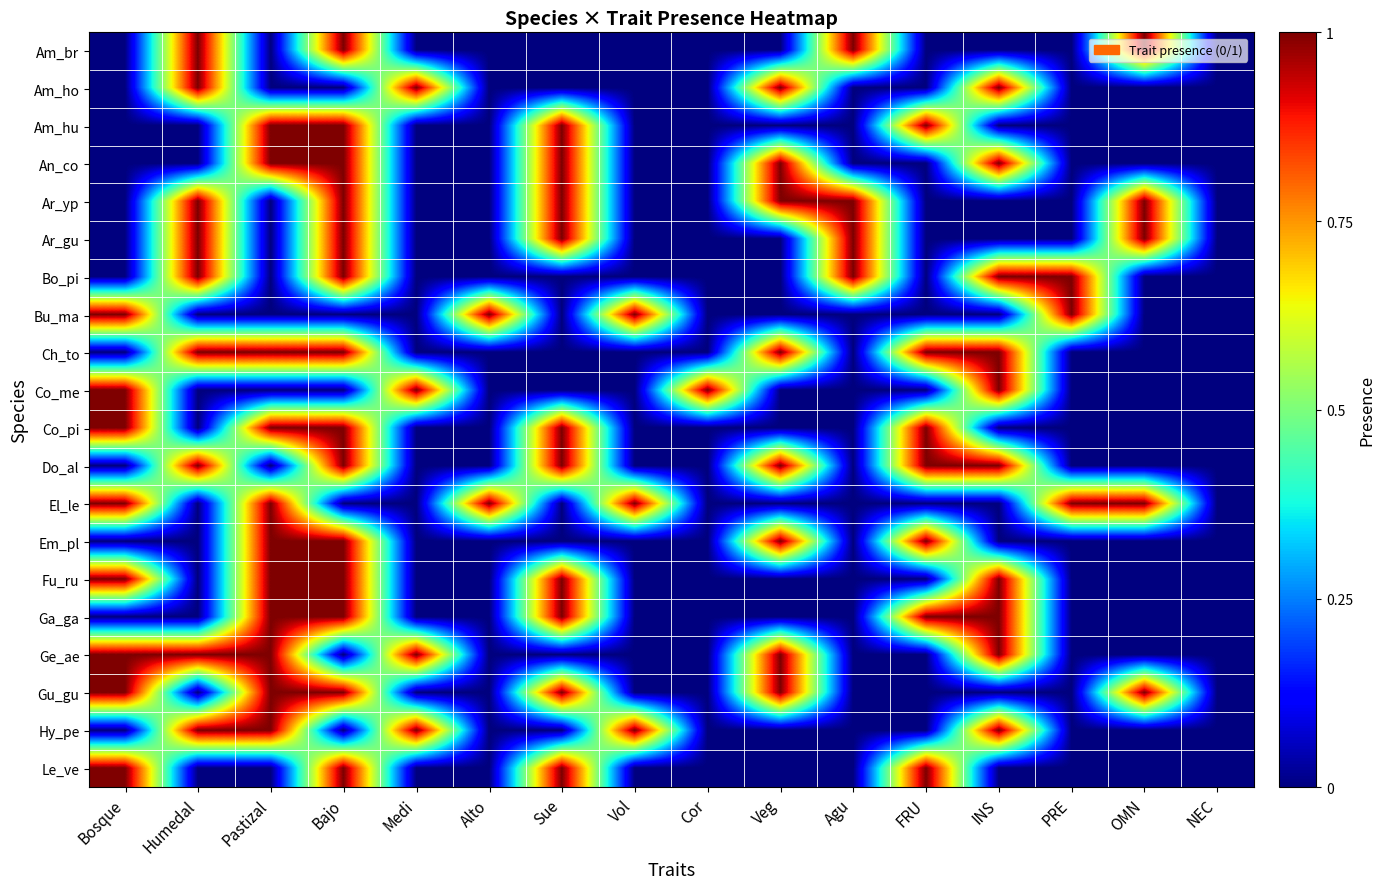

How many data points does each series have?

16